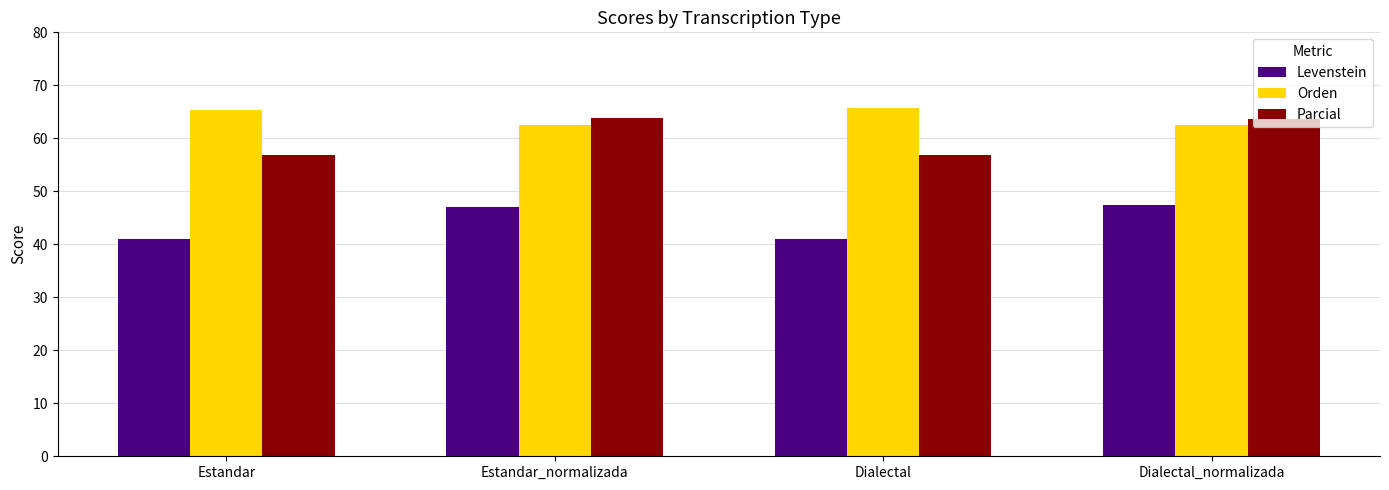

Is the value of Orden at Estandar greater than the value of Parcial at Estandar_normalizada?

Yes